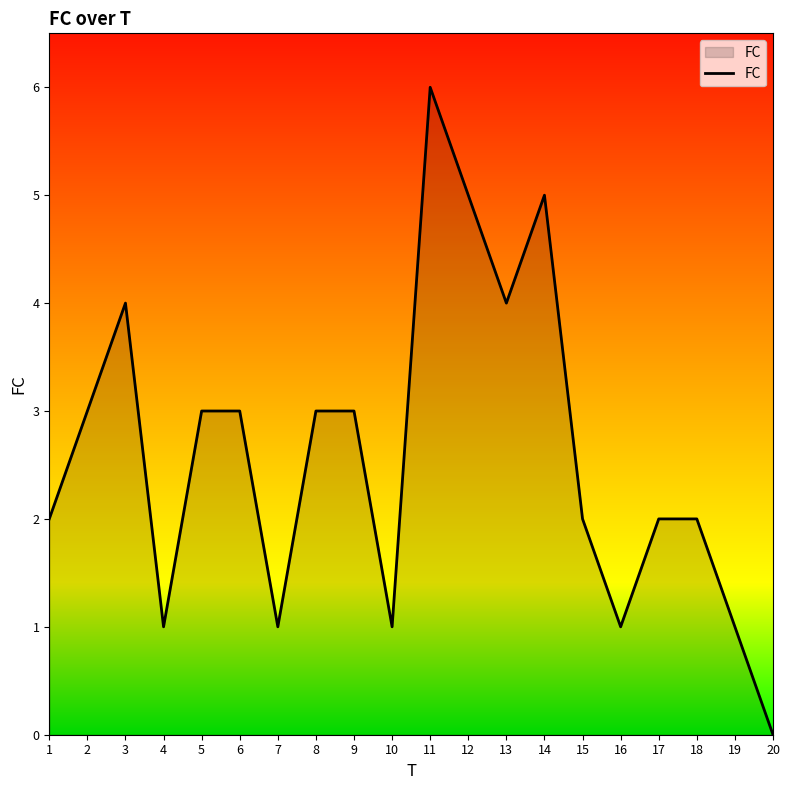

What is the change in value from 9 to 12?

+2